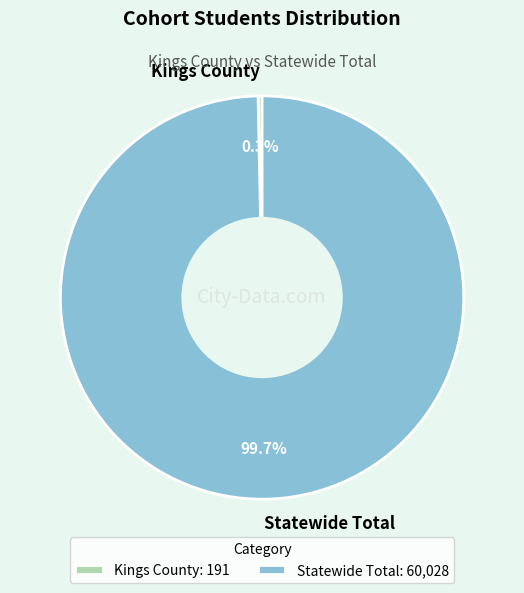

Does Statewide Total account for over 50% of the chart?

Yes